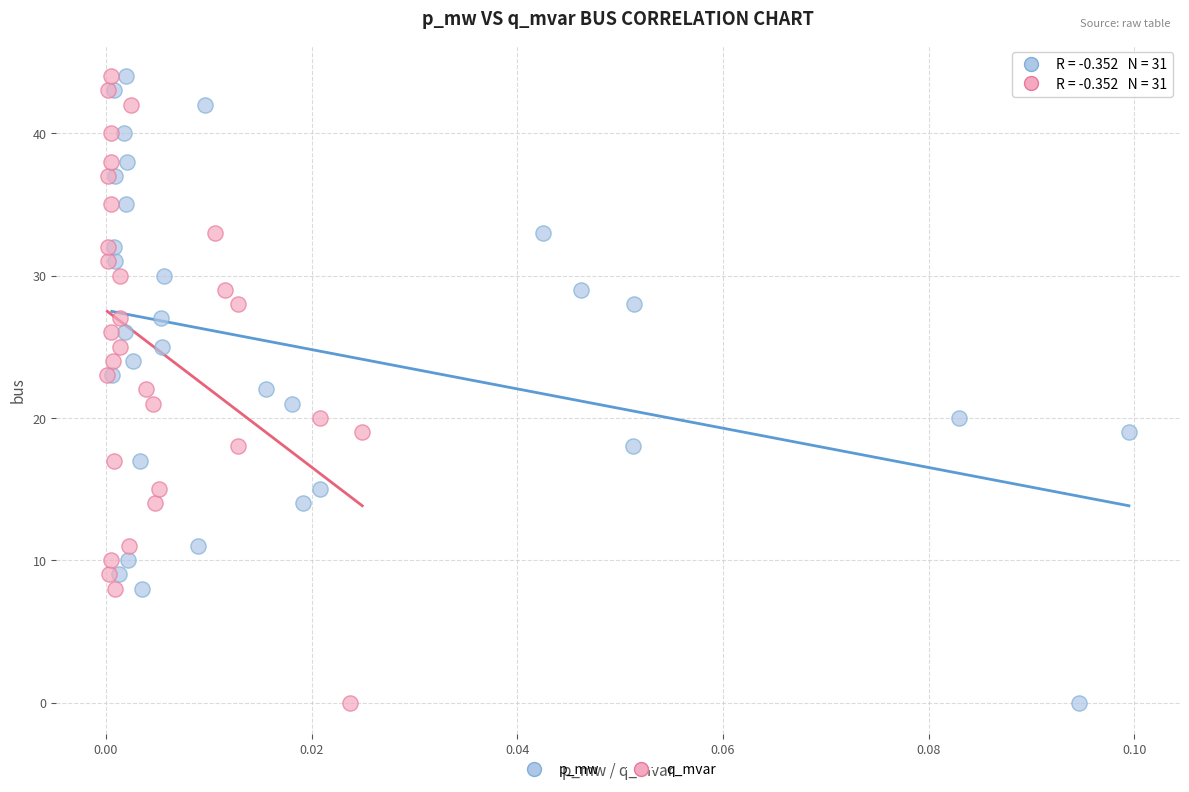

What are all the series names shown in the legend?

p_mw, q_mvar